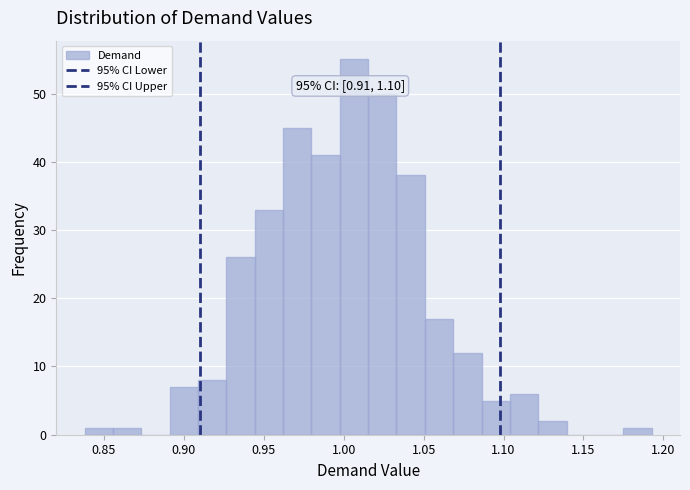

Read against the x-axis, roughly where is the centre of the tallest bar?

1.005